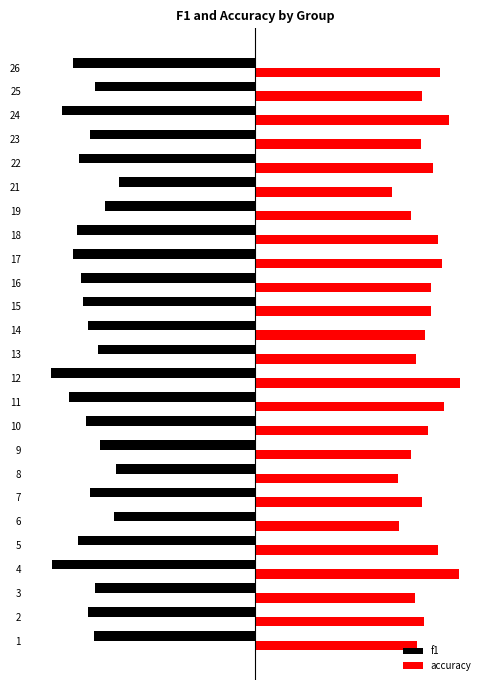

The f1 series shows -0.8 at 5. True or false?

False